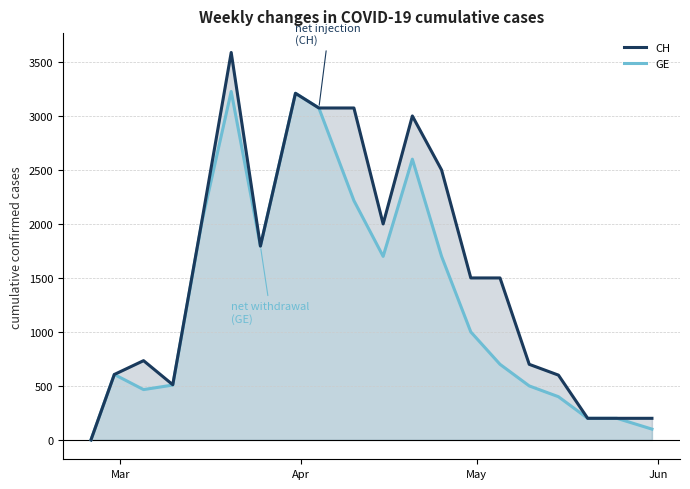

Reading right to left, extract all data points from this chart.

CH: 200	200	200	600	700	1500	1500	2500	3000	2000	3074	3074	3210	1795	3588	2033	511	734	606	0
GE: 100	200	200	400	500	700	1000	1700	2600	1700	2216	3074	3210	1795	3227	2023	508	466	606	0